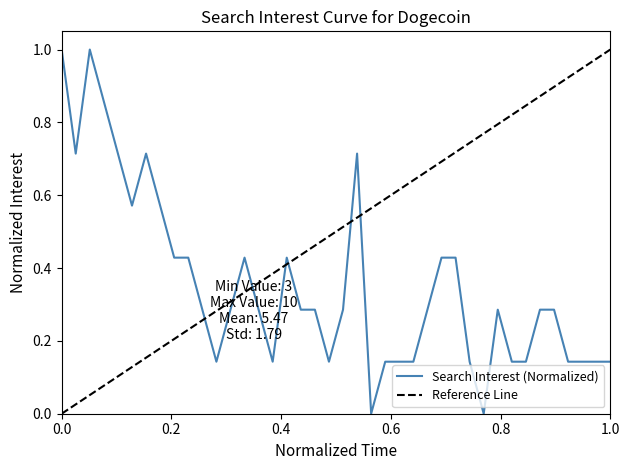

Does the chart display data point markers on the line(s)?

No